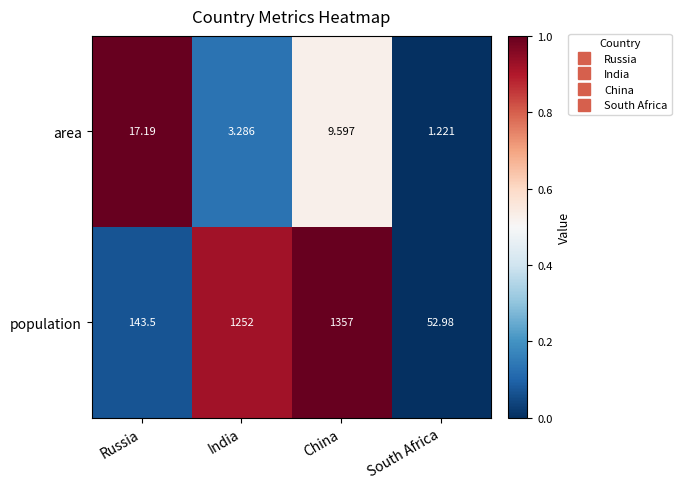

What is the total value across all series at Russia?

160.7